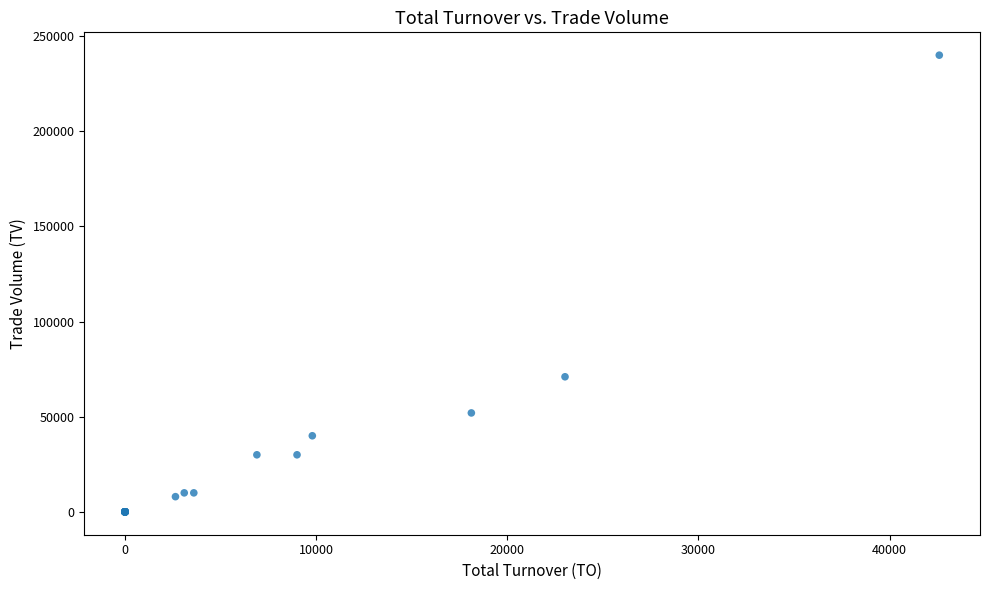

What Y value in the scatter plot is closest to 120000?

71000